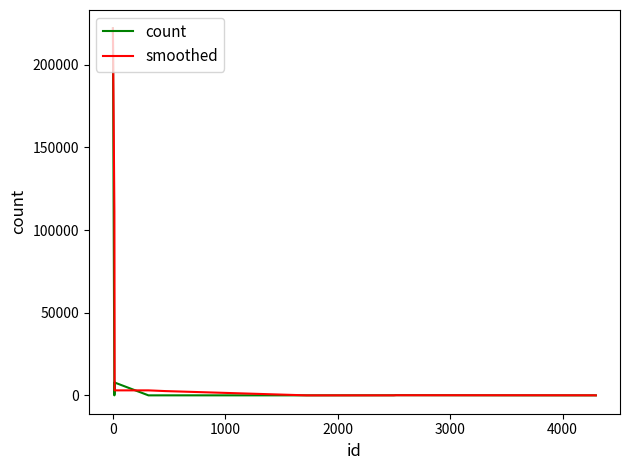

Does the chart display data point markers on the line(s)?

No